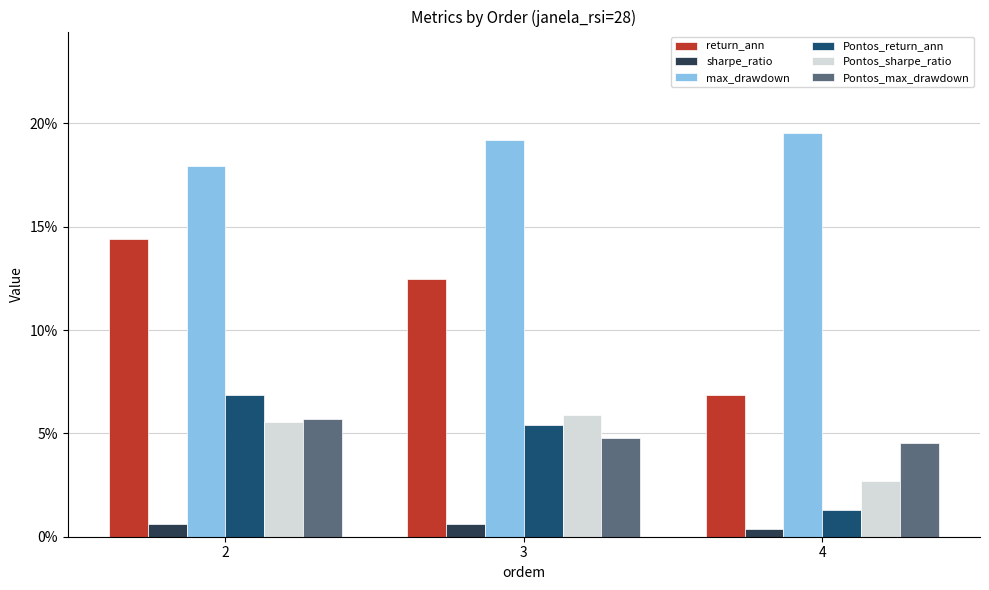

What is the value of the Pontos_return_ann bar at the 2nd from the left?

5.4